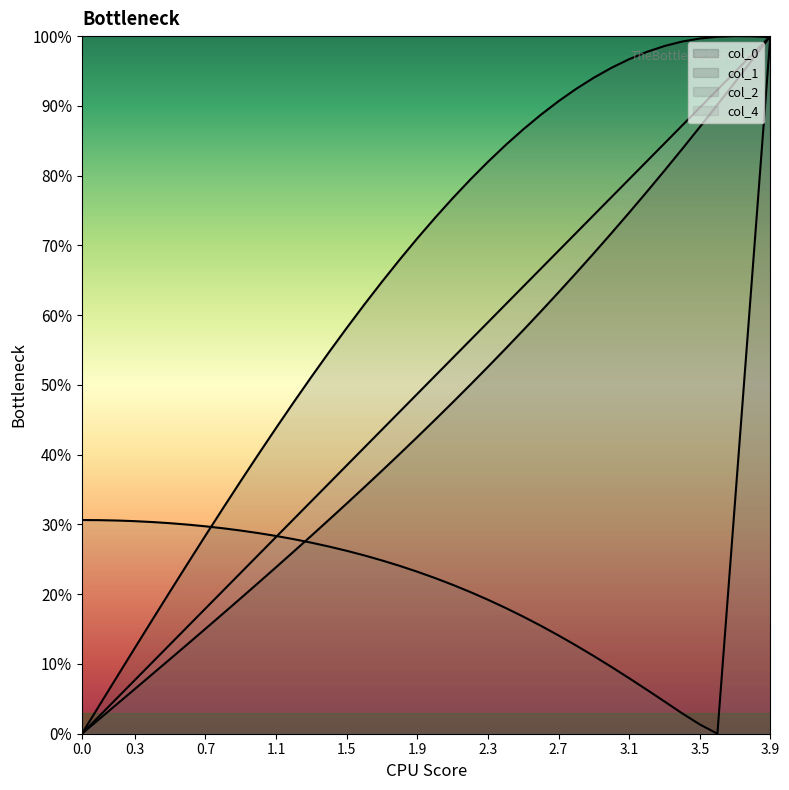

The col_4 series shows 0.4 at 17. True or false?

True